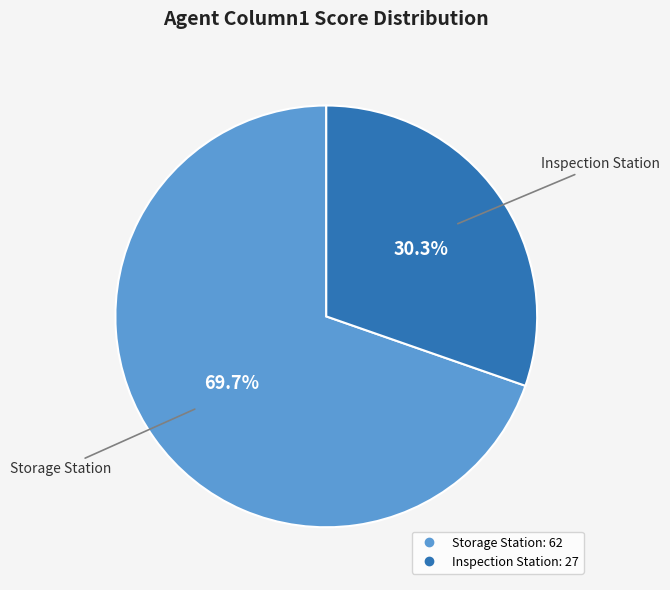

Combined, do Inspection Station and Storage Station account for over 50%?

Yes